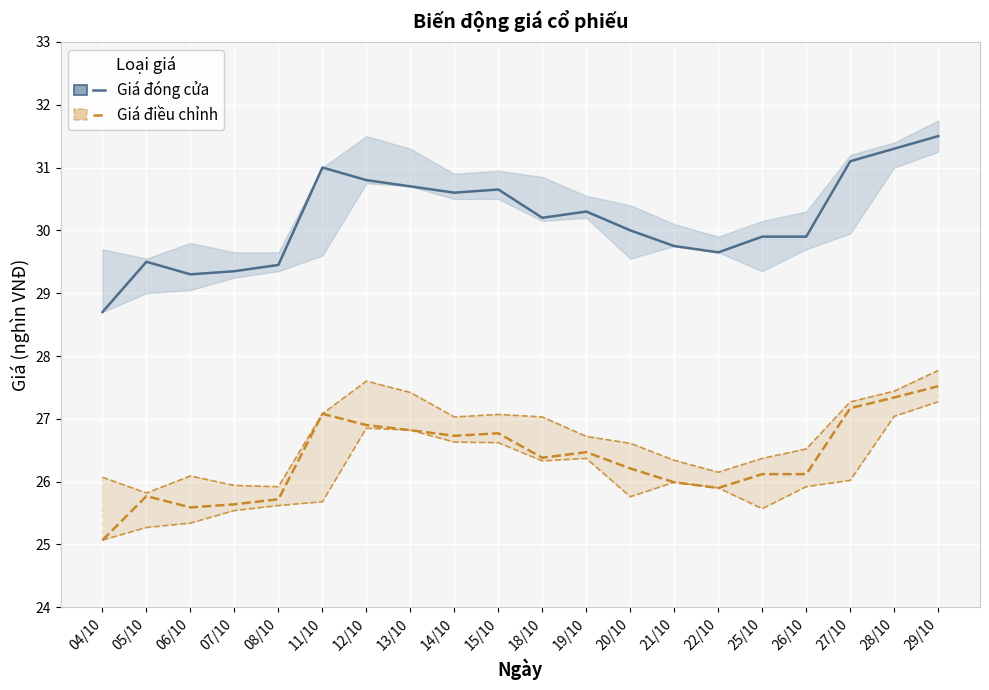

True or false: Giá đóng cửa and Giá điều chỉnh intersect in this chart.

False